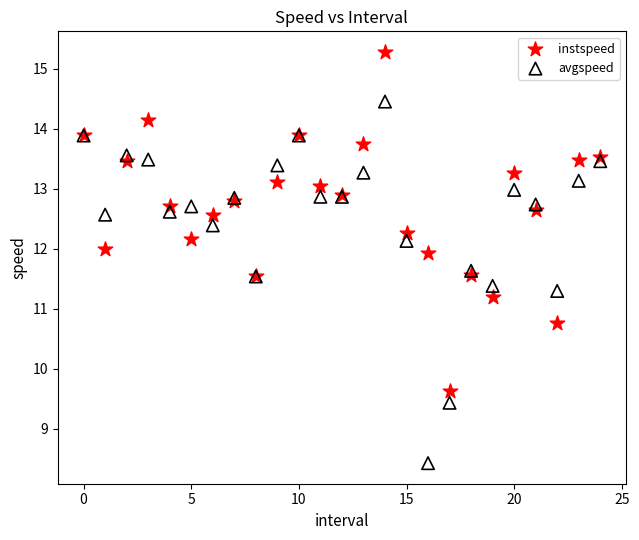

Which series reaches the maximum Y coordinate?

instspeed